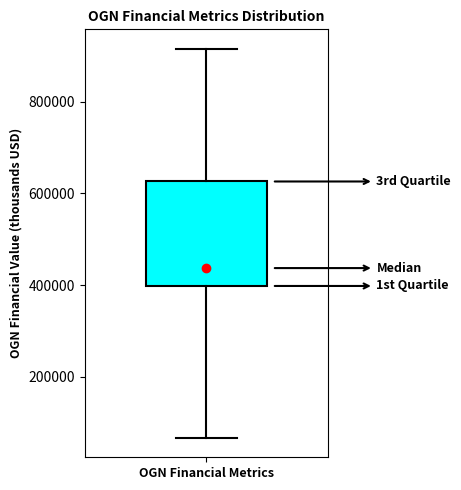

Read this box plot against the y-axis: the position of the median line, the range covered by the box, and the ends of both whiskers. The values are not printed on the chart, so give them approximately, as read against the axis.

median 440000, box 400000 to 620000, whiskers 60000 to 920000